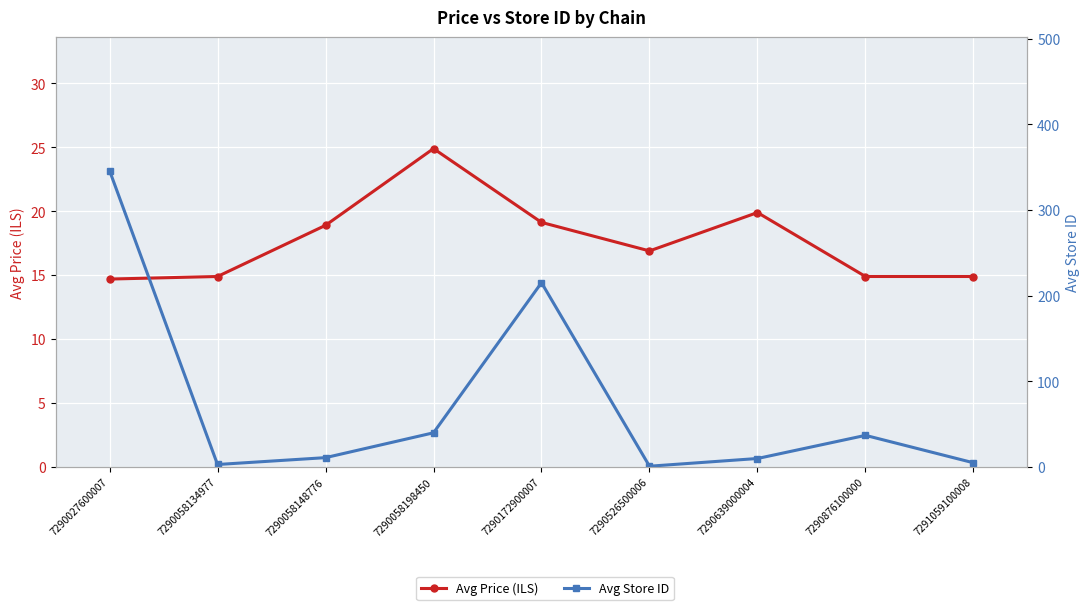

Does the chart display data point markers on the line(s)?

Yes